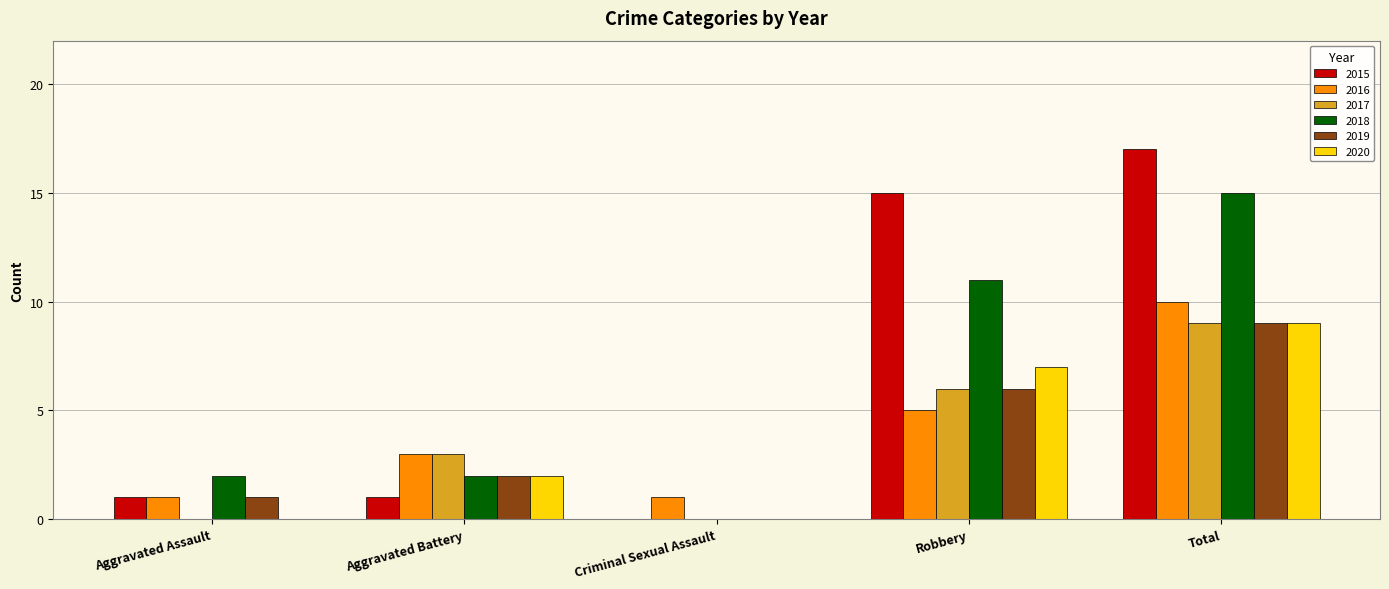

What is the average value of the 2017 series?

4